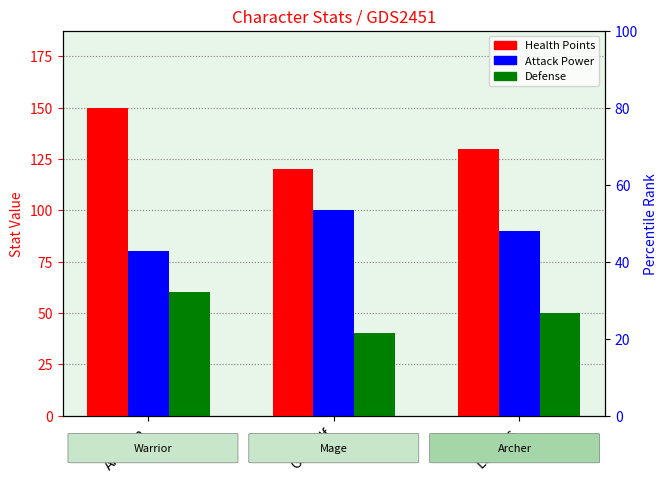

Which category has the lowest value in the Attack Power series?

Aragorn